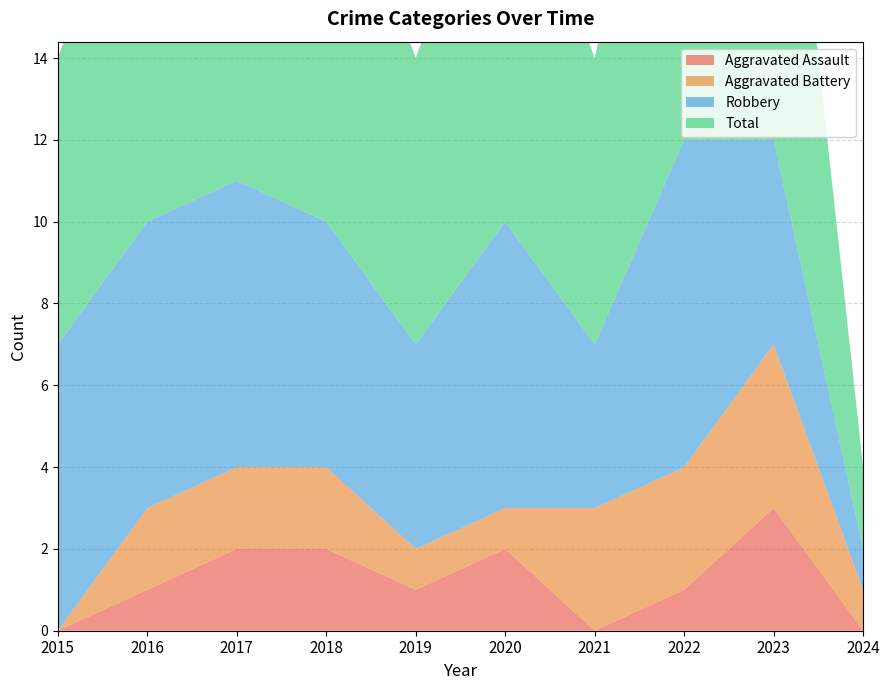

Reading left to right, list all the values displayed in this chart.

Aggravated Assault: 2015=0	2016=1	2017=2	2018=2	2019=1	2020=2	2021=0	2022=1	2023=3	2024=0
Aggravated Battery: 2015=0	2016=2	2017=2	2018=2	2019=1	2020=1	2021=3	2022=3	2023=4	2024=1
Robbery: 2015=7	2016=7	2017=7	2018=6	2019=5	2020=7	2021=4	2022=8	2023=5	2024=1
Total: 2015=7	2016=10	2017=11	2018=10	2019=7	2020=10	2021=7	2022=12	2023=12	2024=2